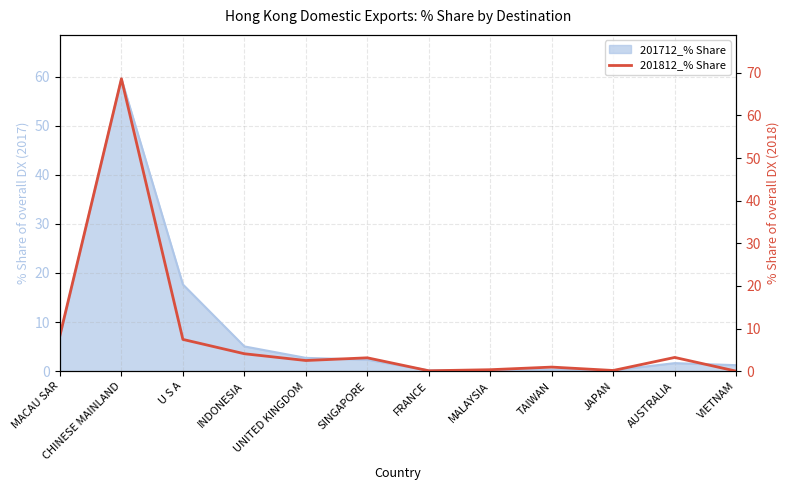

What is the label of the 9th point from the right?

INDONESIA